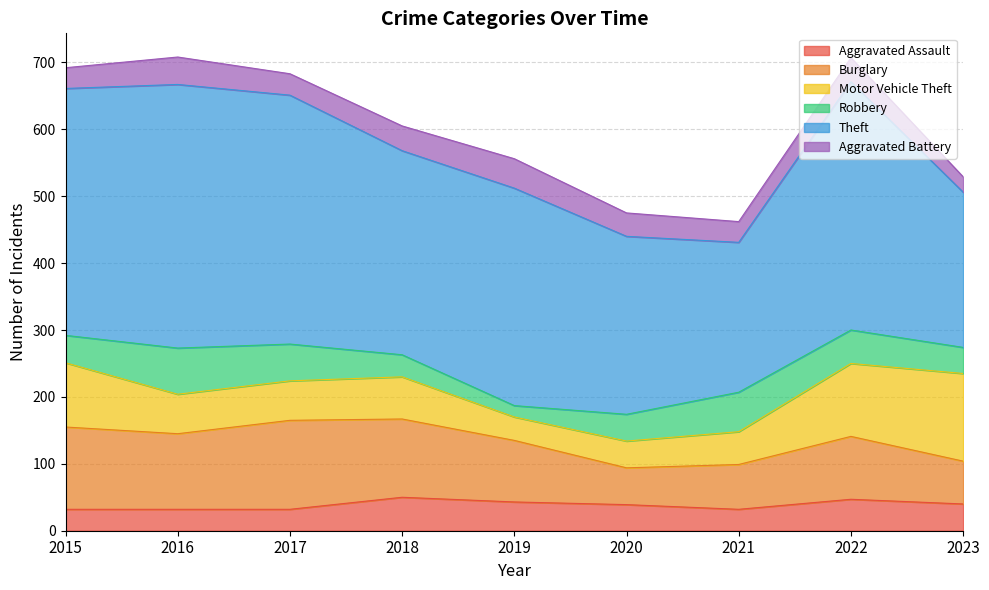

Reading left to right, what are all the values shown in this chart?

Aggravated Assault: 32	32	32	50	43	39	32	47	40
Burglary: 123	113	133	117	92	55	67	94	64
Motor Vehicle Theft: 96	59	59	63	35	40	49	109	131
Robbery: 41	69	55	33	17	40	59	50	39
Theft: 369	394	372	305	325	266	224	371	232
Aggravated Battery: 31	41	32	37	44	35	31	36	23